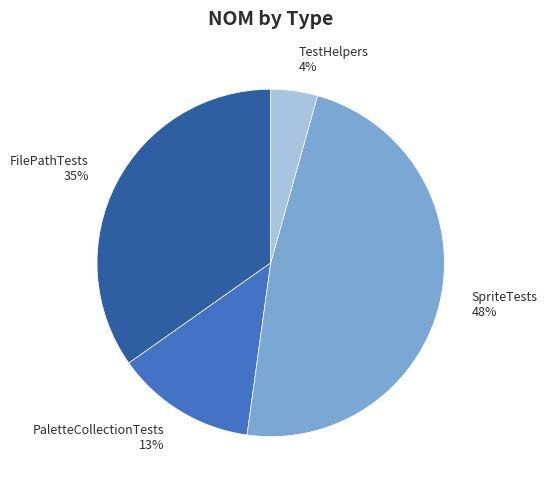

How many segments does this pie chart have?

4